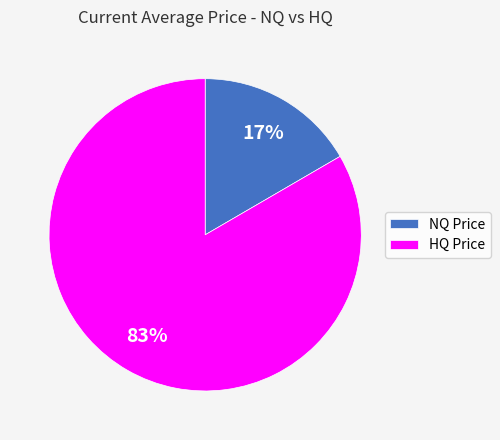

Which category has the smallest portion of the pie?

NQ Price